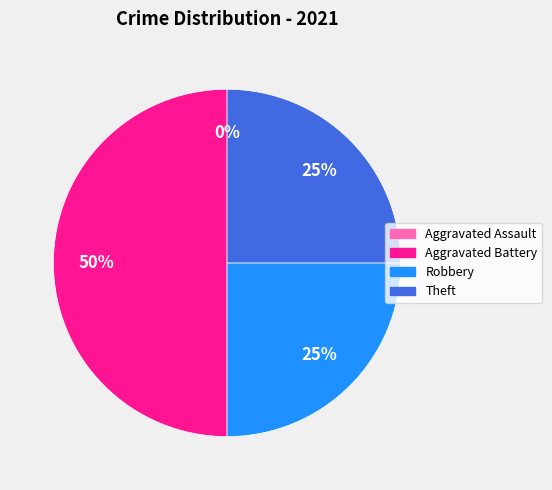

Between Aggravated Assault and Theft, which is larger?

Theft